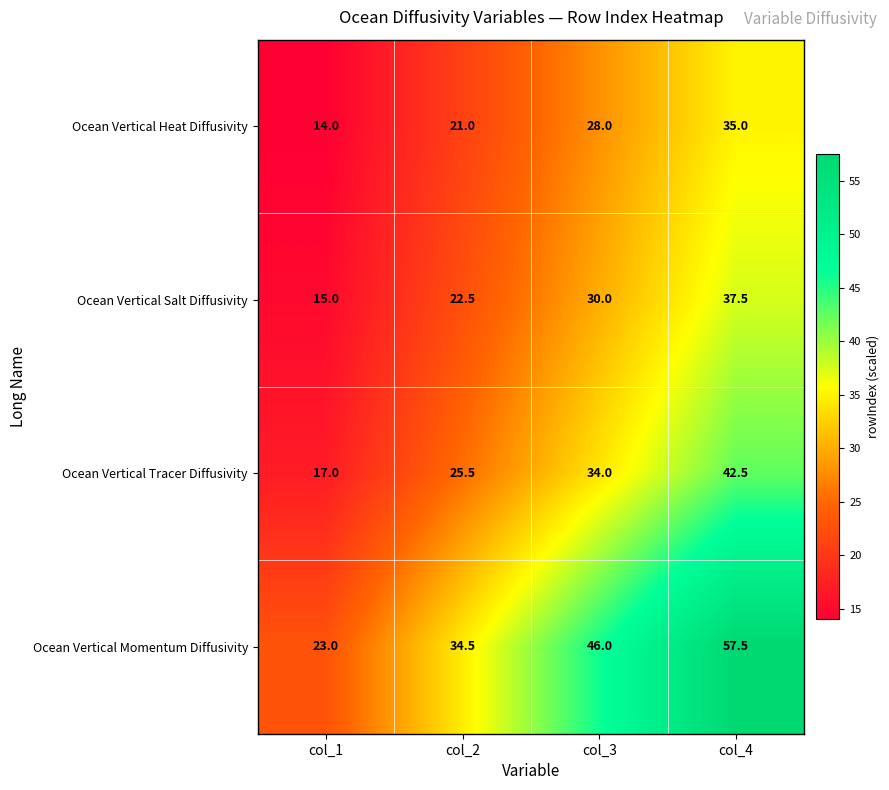

Is the value of Ocean Vertical Heat Diffusivity at col_2 greater than the value of Ocean Vertical Salt Diffusivity at col_2?

No